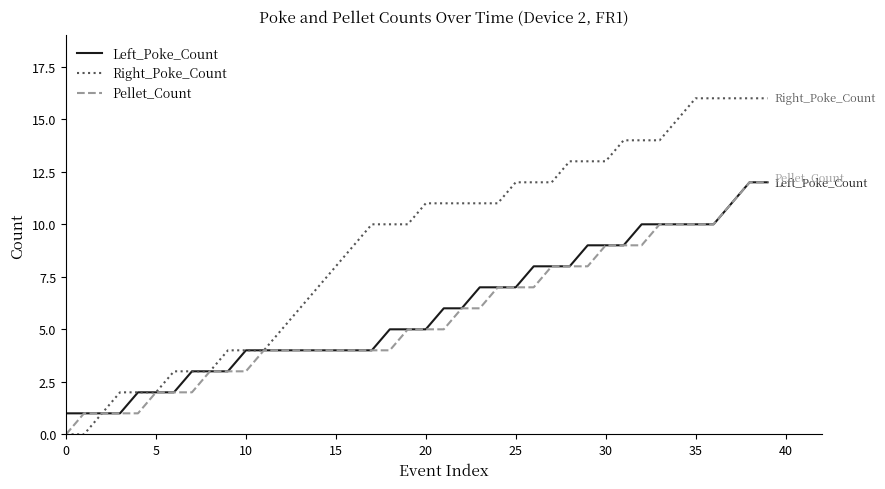

Which series has the largest total across all categories?

Right_Poke_Count